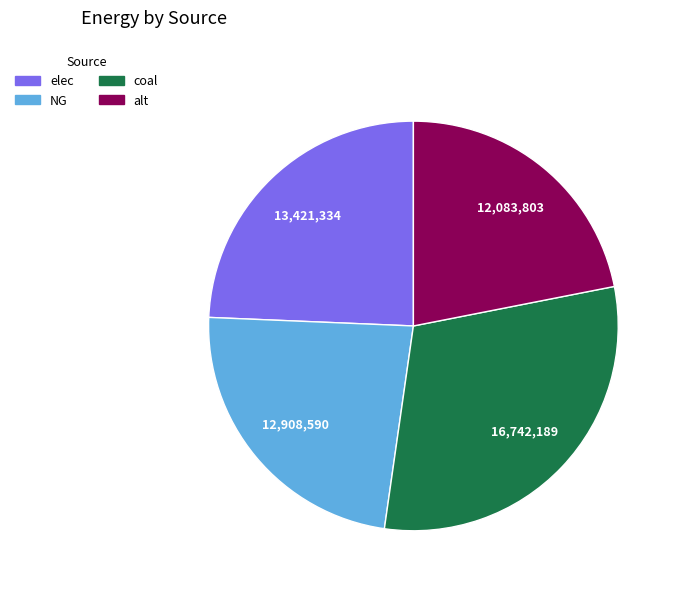

Count the number of slices in the pie.

4